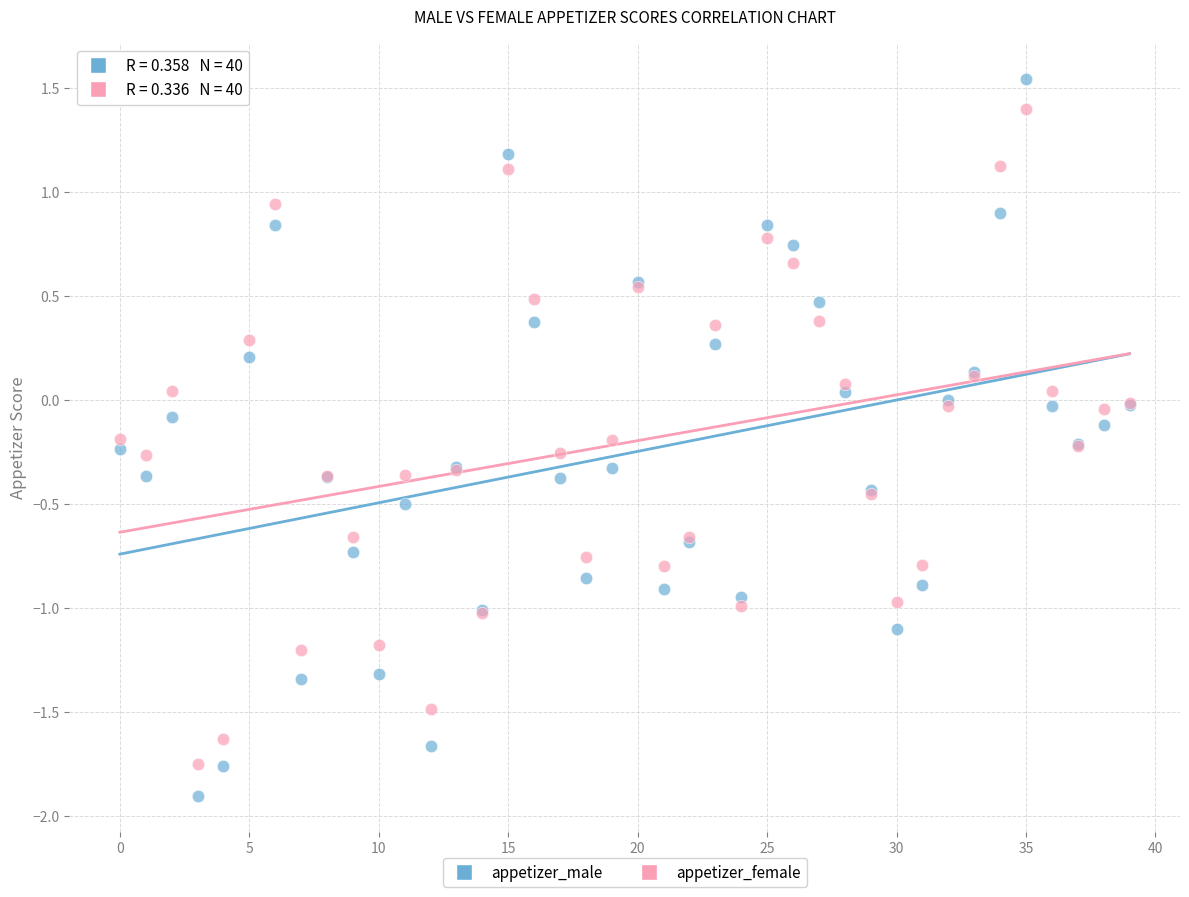

Which series contains the lowest Y value?

appetizer_male